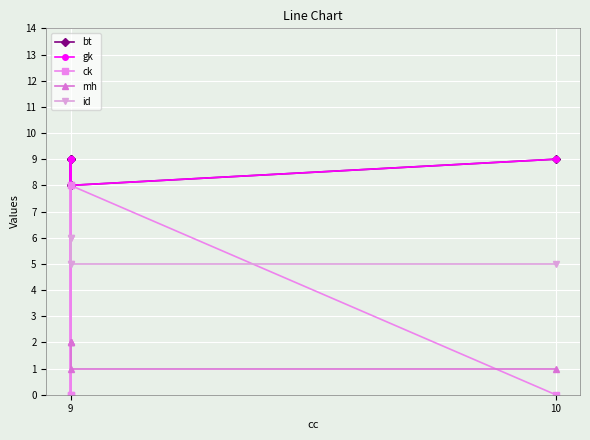

What are all the series names shown in the legend?

bt, gk, ck, mh, id